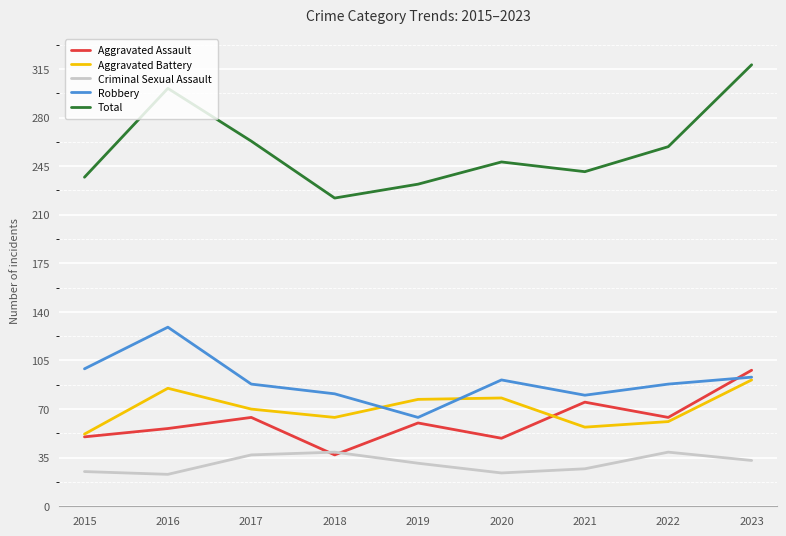

What is the spread (max minus min) of values at 2015?

212